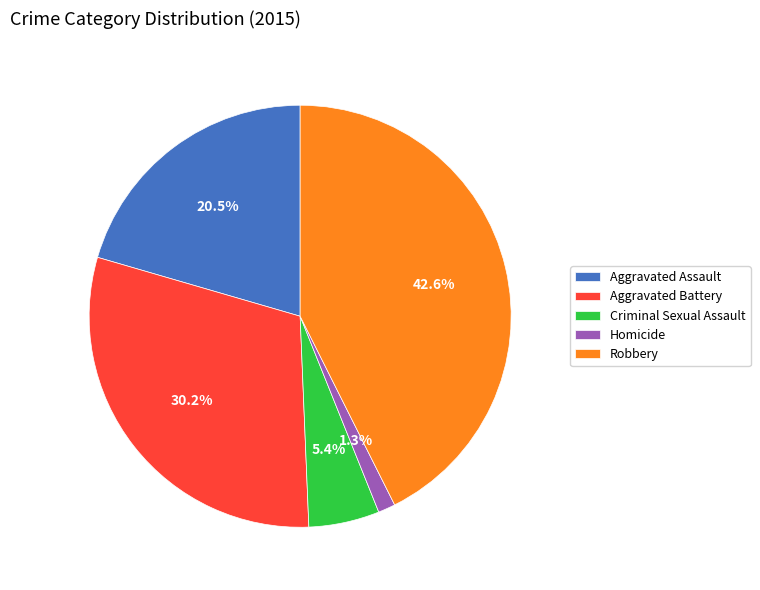

What is the ratio of the value at Aggravated Battery to the value at Criminal Sexual Assault?

5.6